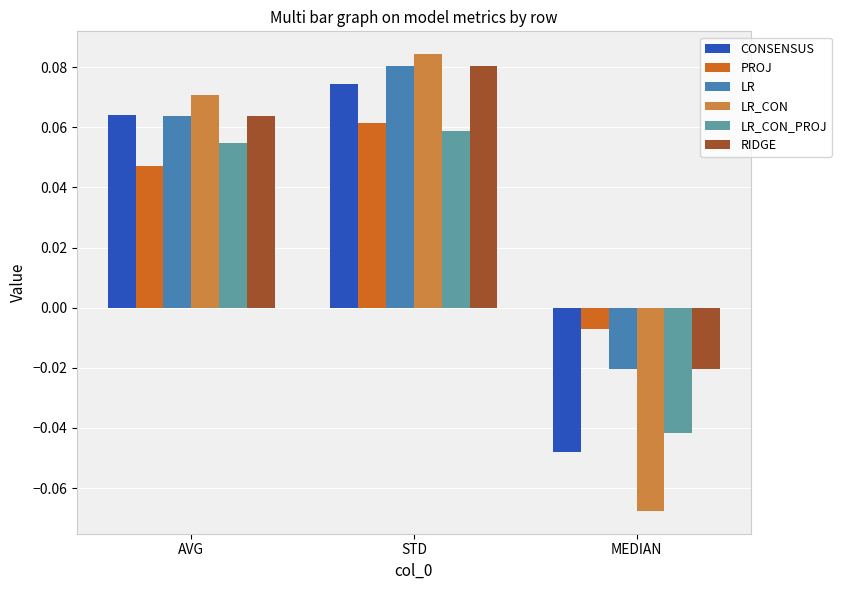

What is the label of the 1st bar from the right?

MEDIAN